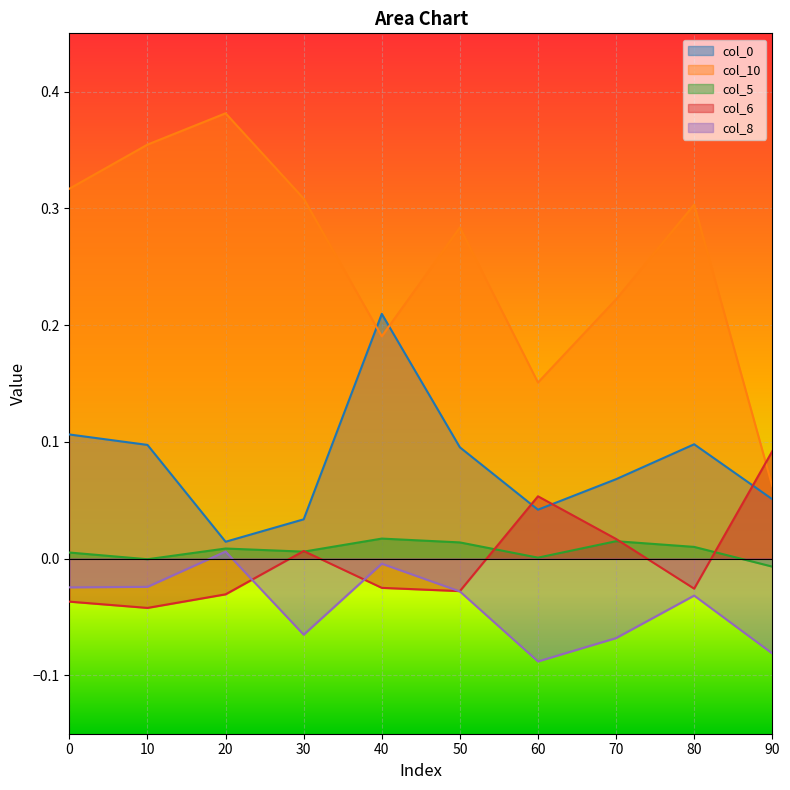

Which series has the largest range (max minus min)?

col_10